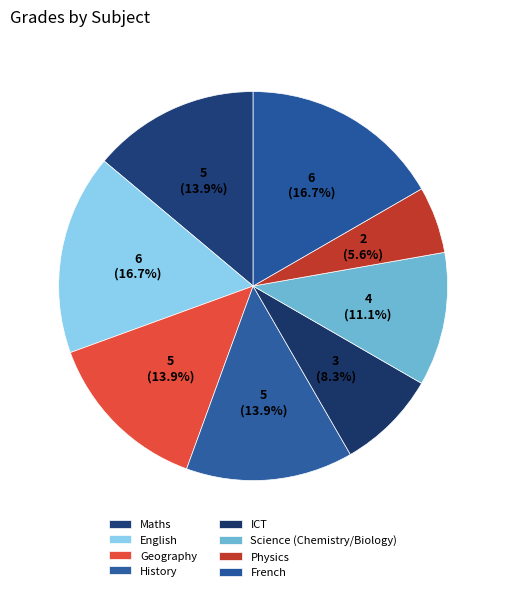

To the nearest percent, what is the average slice percentage?

12%